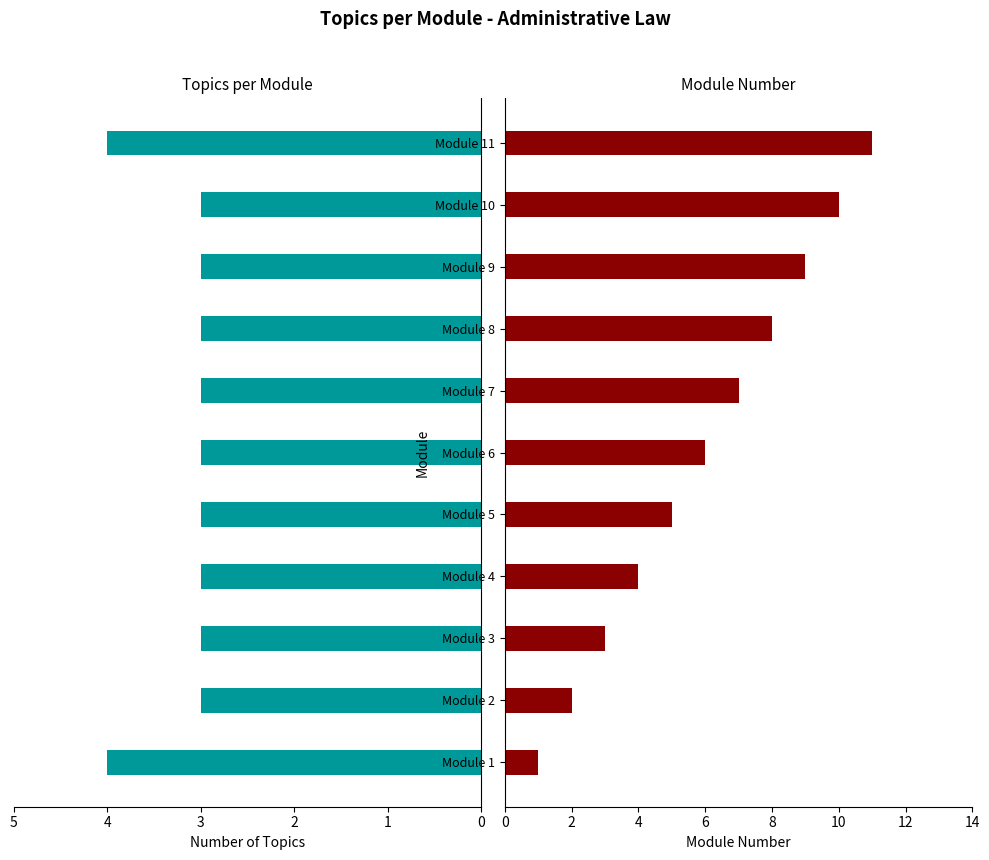

The value of Topics per Module at Module 1 is 2. True or false?

False